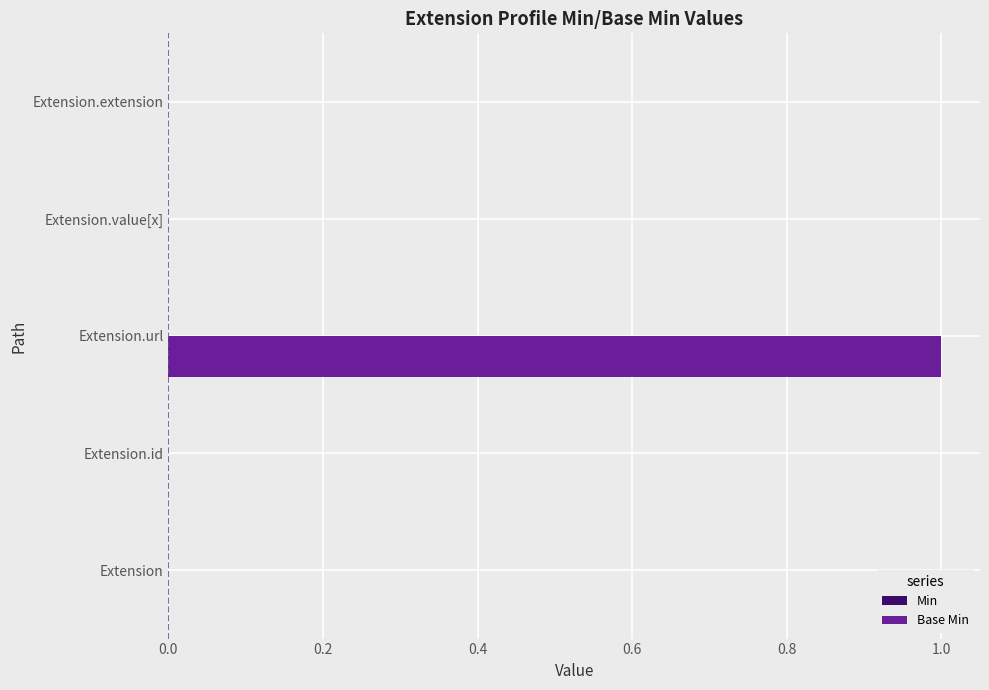

The value at Extension.id is 0. True or false?

True